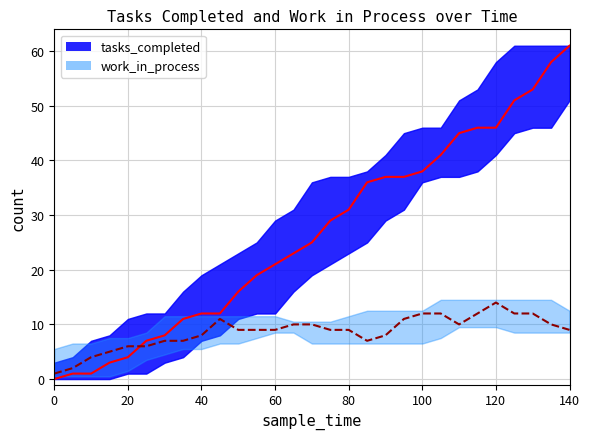

Where do work_in_process and tasks_completed first cross each other?

20 and 25